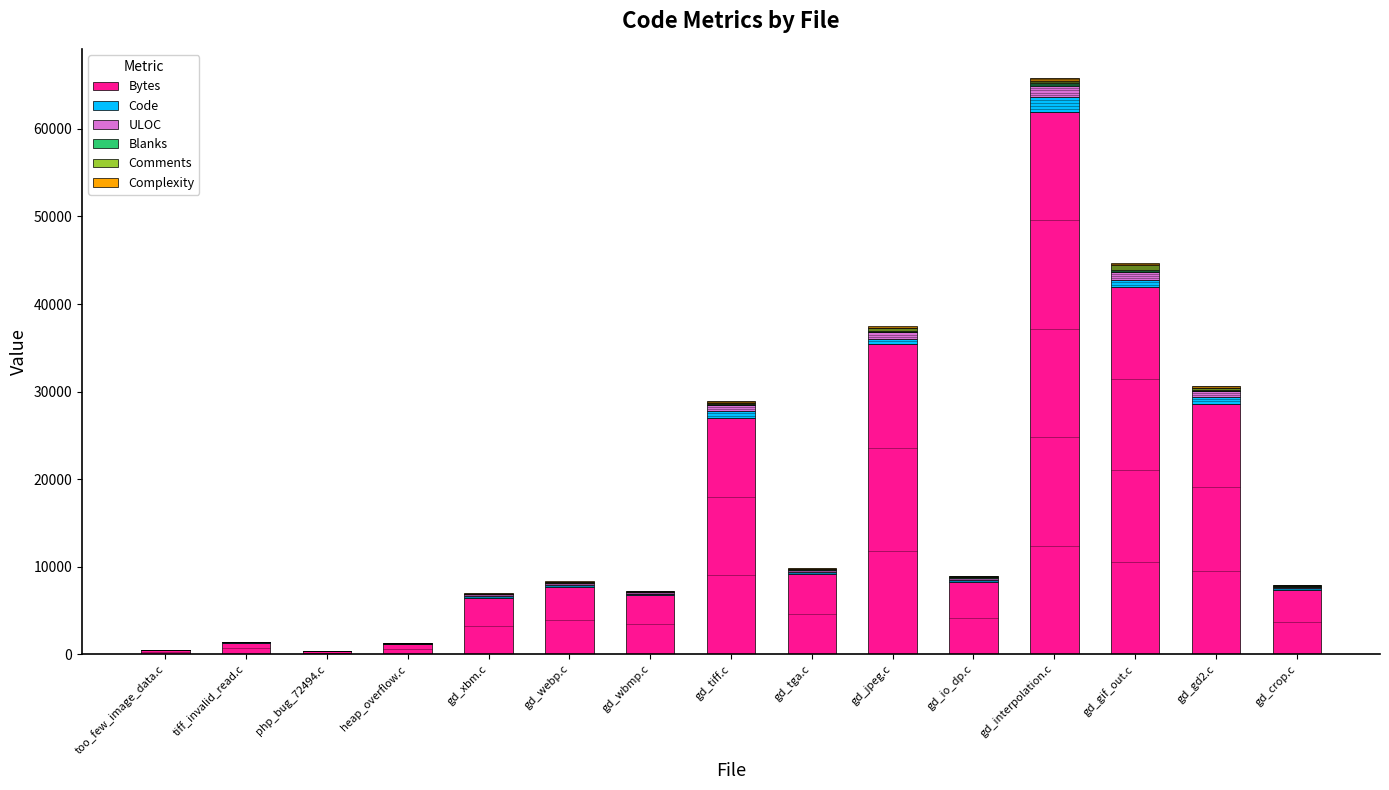

Reading right to left, transcribe all the data shown in this chart.

Bytes: 7376	28619	41977	61957	8223	35400	9175	27001	6773	7700	6404	1127	356	1291	463
Code: 180	760	756	1674	289	635	242	767	105	204	205	39	16	40	13
ULOC: 151	630	905	1294	220	714	218	642	166	203	212	39	18	42	19
Blanks: 37	143	204	294	86	148	55	146	25	30	24	17	5	16	4
Comments: 96	291	646	305	56	418	63	160	148	129	70	3	1	5	5
Complexity: 86	199	148	341	48	126	68	213	21	42	74	4	1	4	2